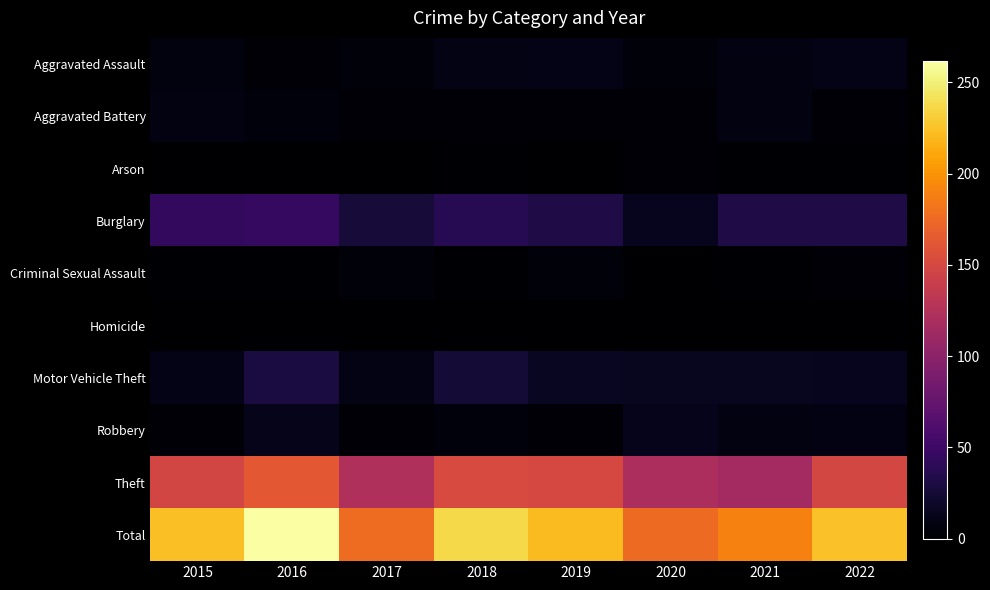

What is the total value across all series at 2022?

450